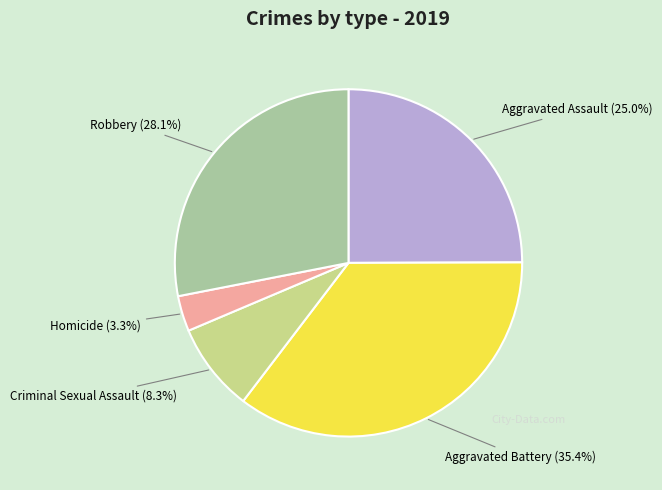

Is there a majority slice in this chart?

No